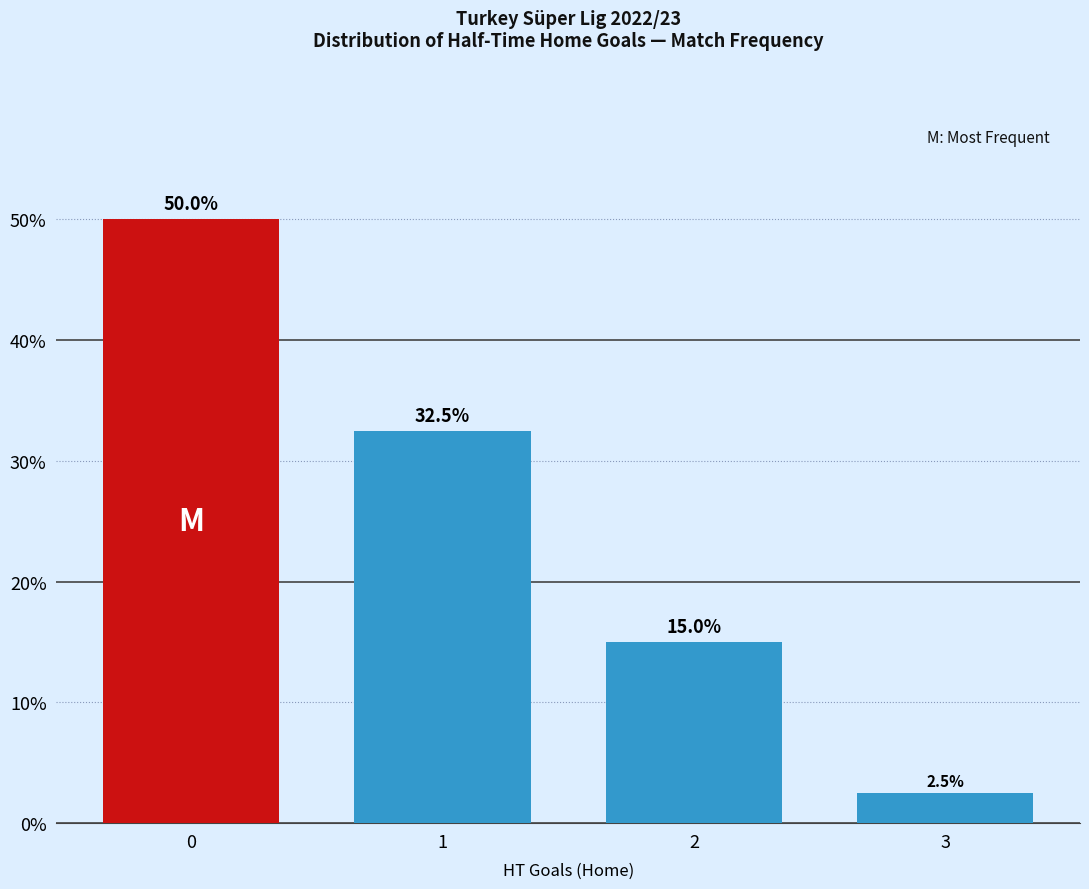

Rank the categories by value from highest to lowest.

0, 1, 2, 3